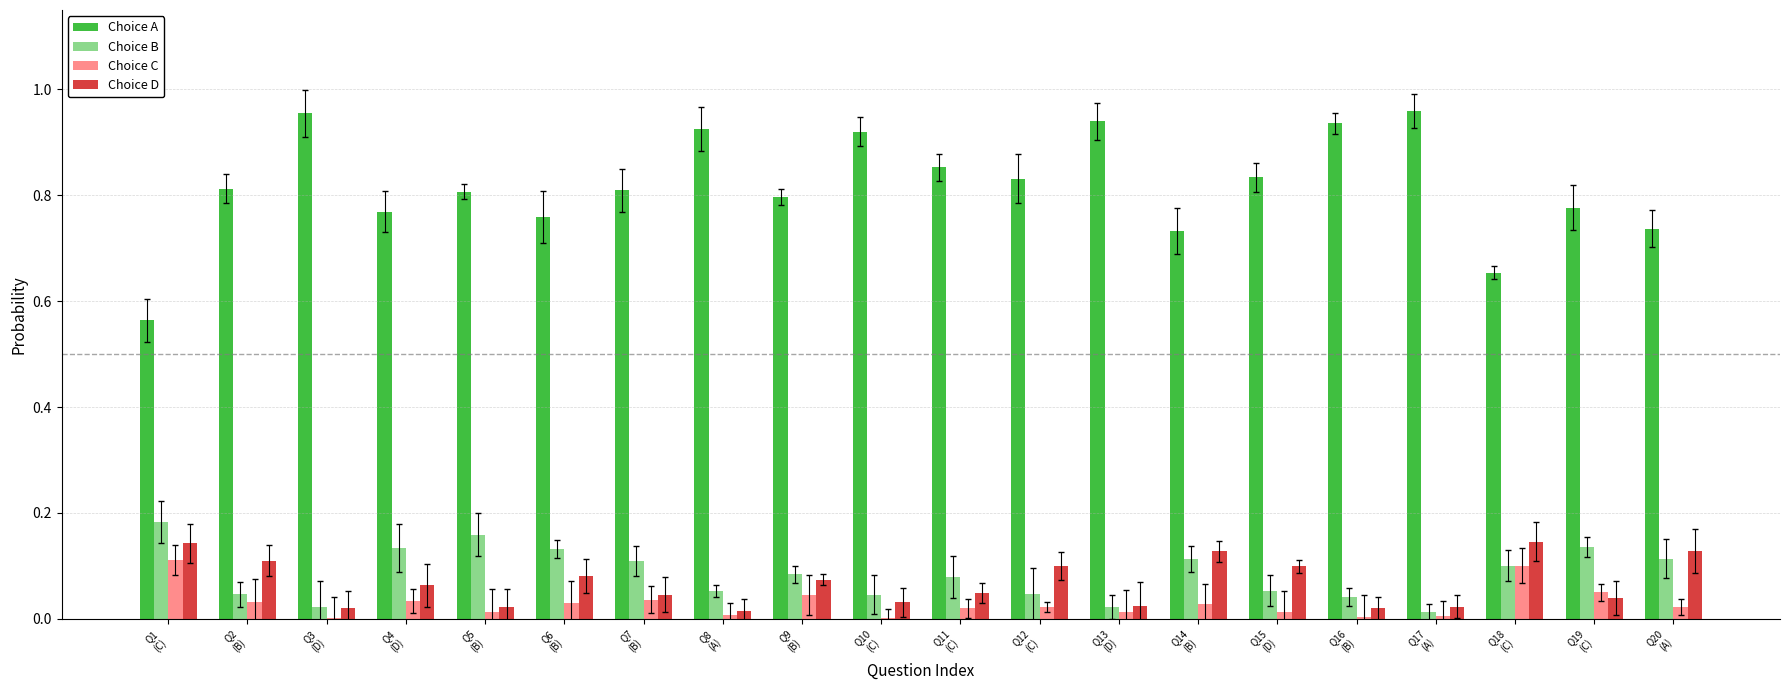

What is the maximum value shown in the chart?

1.0